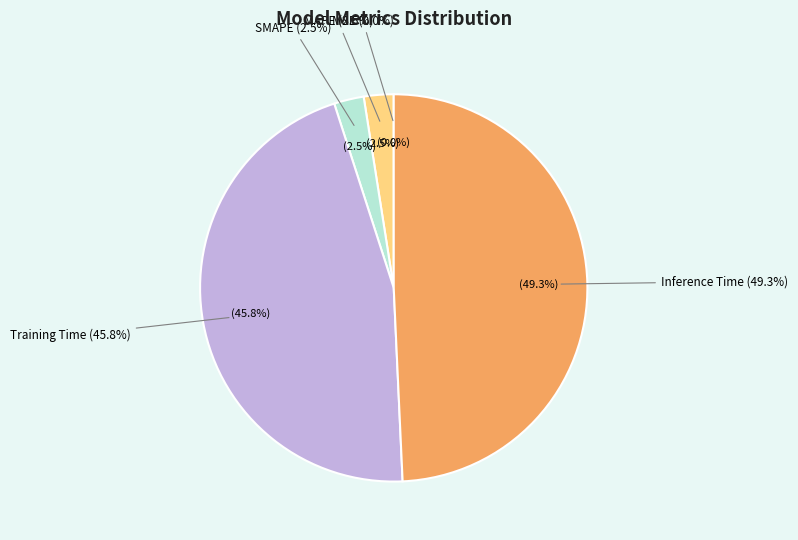

To the nearest percent, what is the difference between the Training Time and MSE slice percentages?

46%